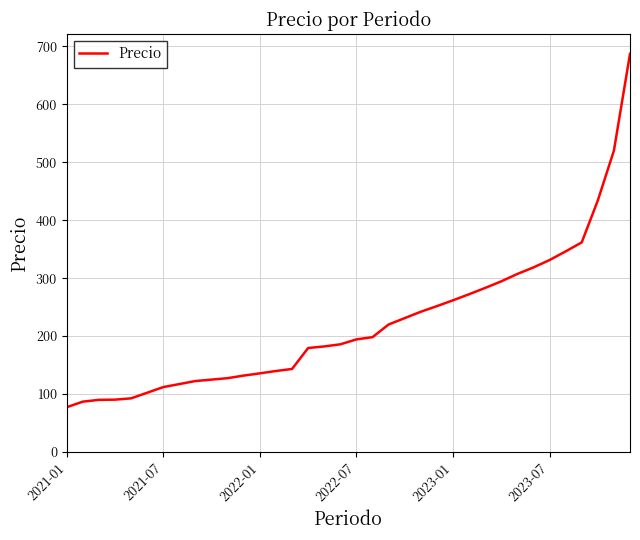

What is the smallest value displayed?

77.3